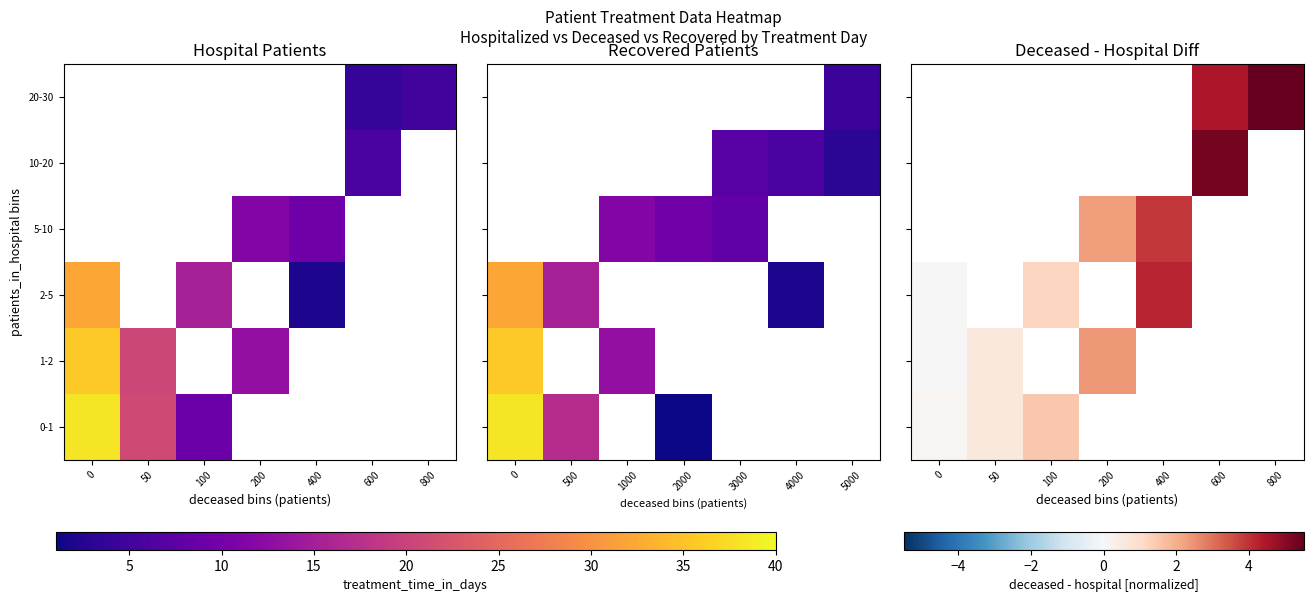

At how many categories does at least one series exceed 3?

3